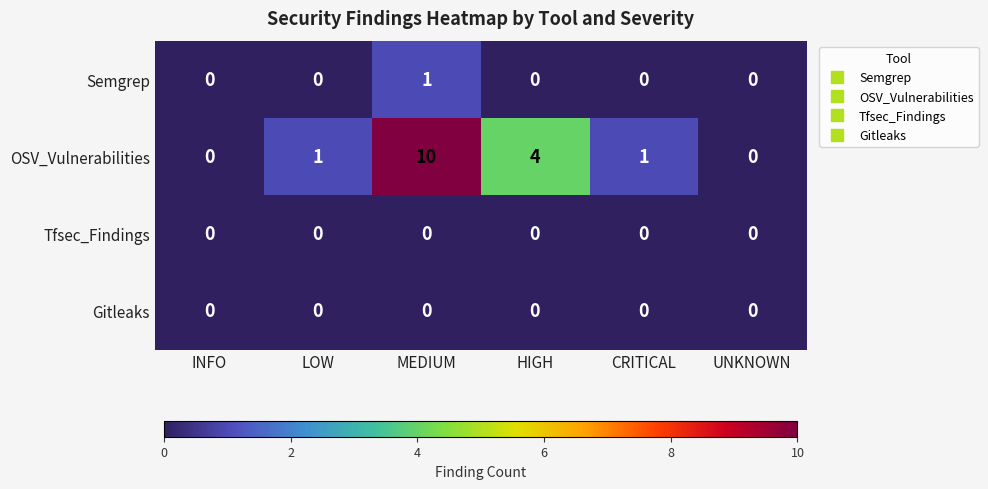

How many Semgrep values are between 0 and 1?

6